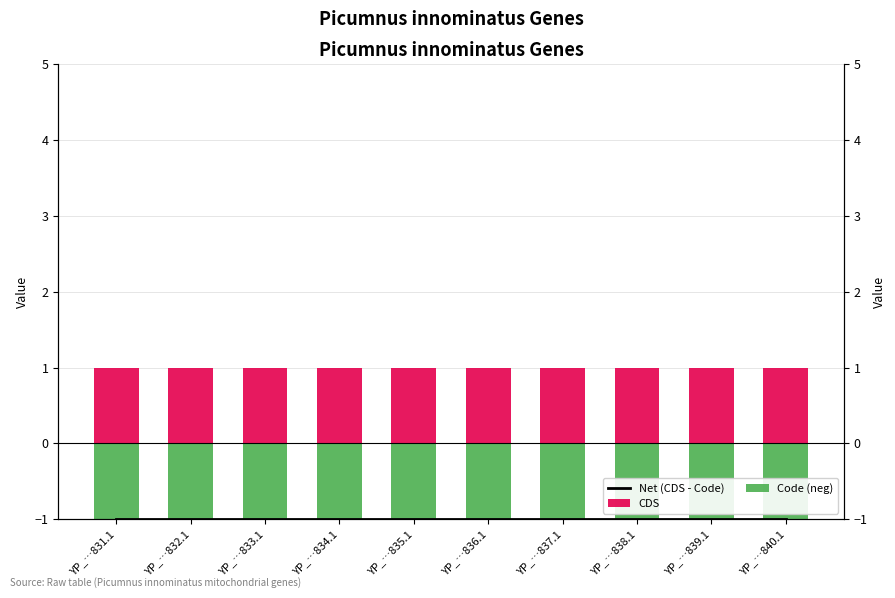

What is the total value across all series at YP_…837.1?

-2